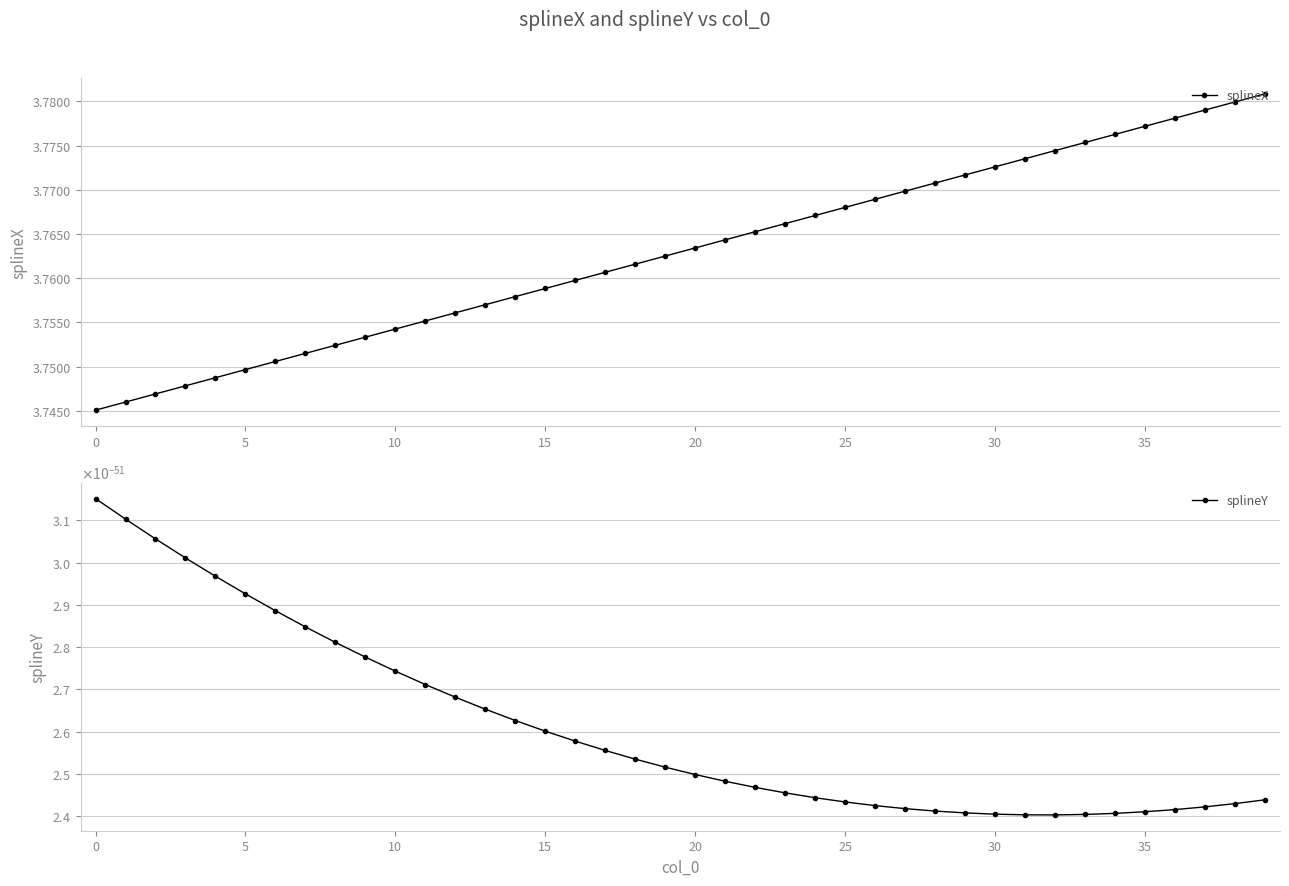

Is it true that splineY equals 0.0 at 27?

True